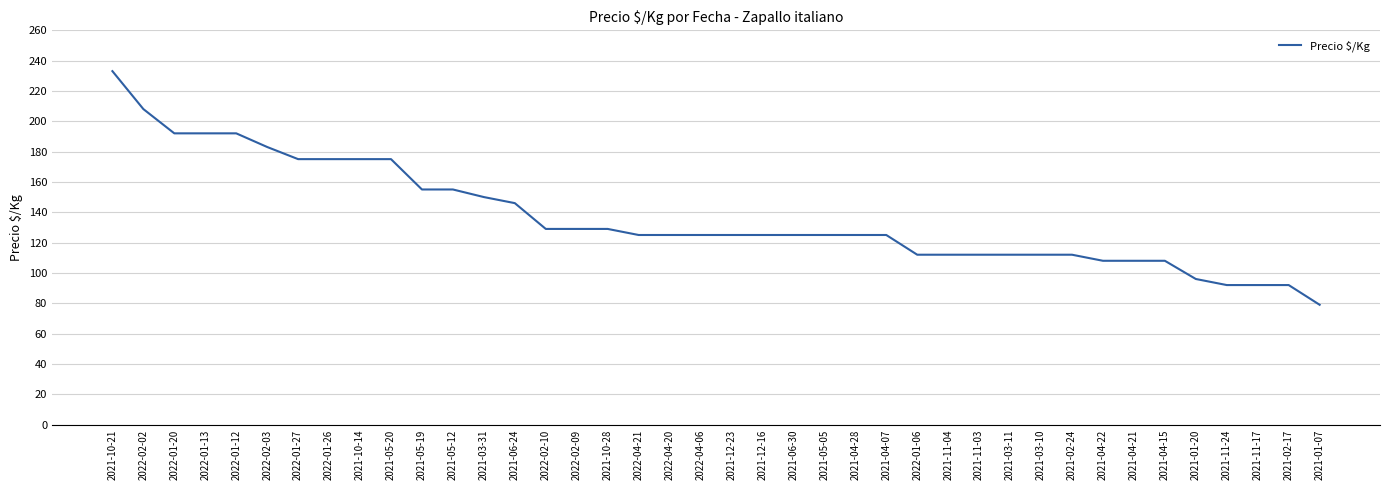

What position from the left is 2021-03-10?

31